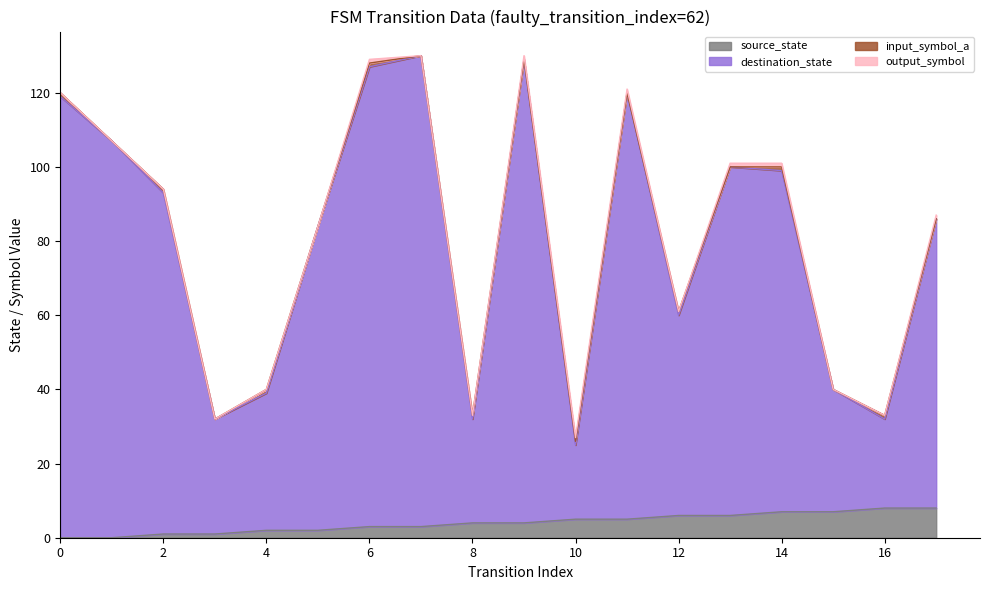

How many categories are shown in the chart?

18